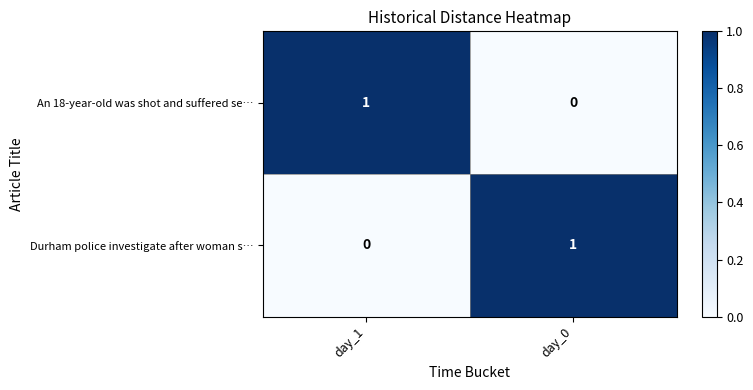

At which label does Durham police investigate after woman s… reach its minimum?

day_1